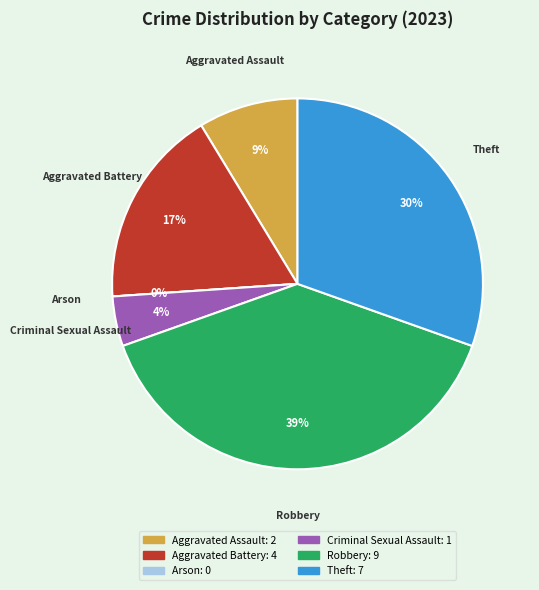

What is the change in value from Arson to Robbery?

+9